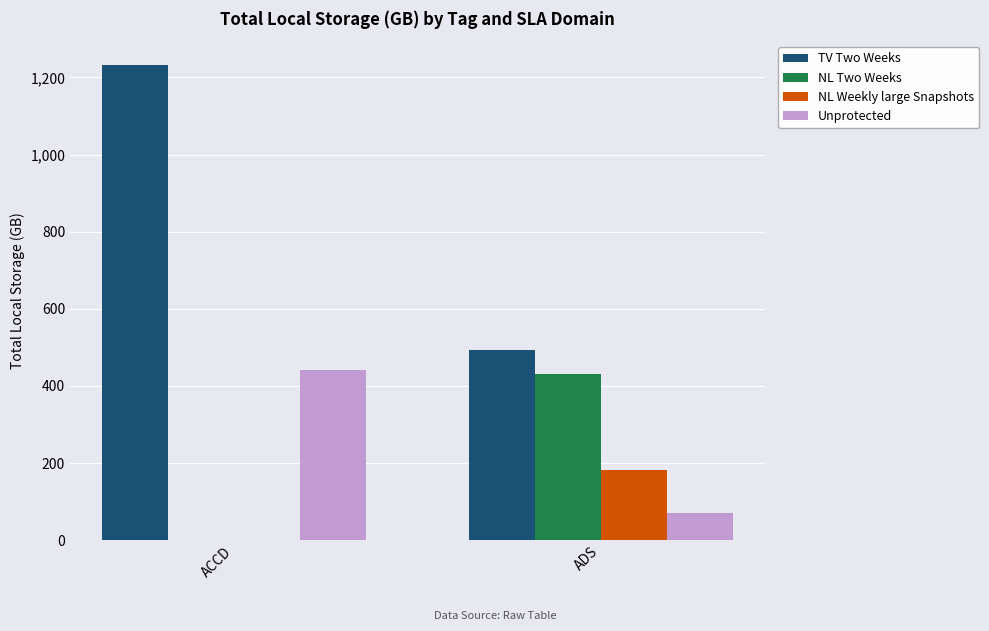

Reading left to right, what are all the values shown in this chart?

TV Two Weeks: ACCD=1232.4	ADS=493.6
NL Two Weeks: ACCD=0.0	ADS=430.6
NL Weekly large Snapshots: ACCD=0.0	ADS=180.9
Unprotected: ACCD=440.8	ADS=69.4